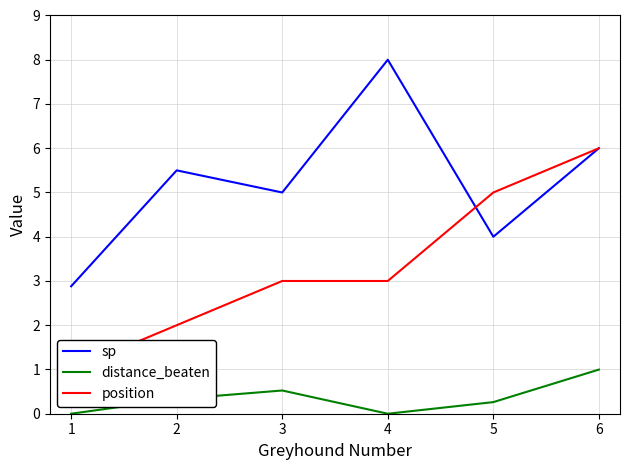

In distance_beaten, how many points are higher than both neighbors (excluding endpoints)?

1